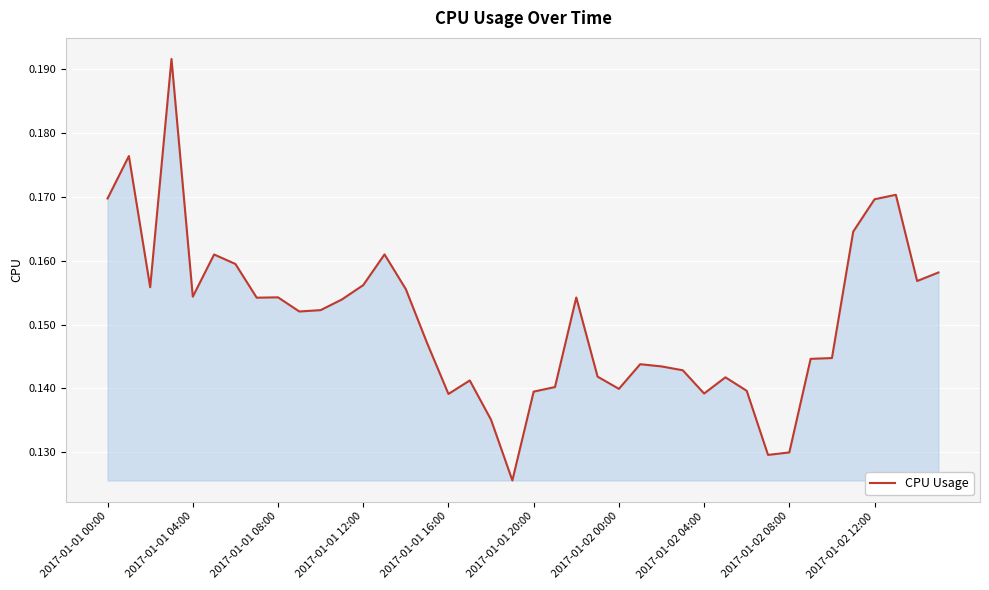

The value at 2017-01-02 00:00 is 0.2. True or false?

False